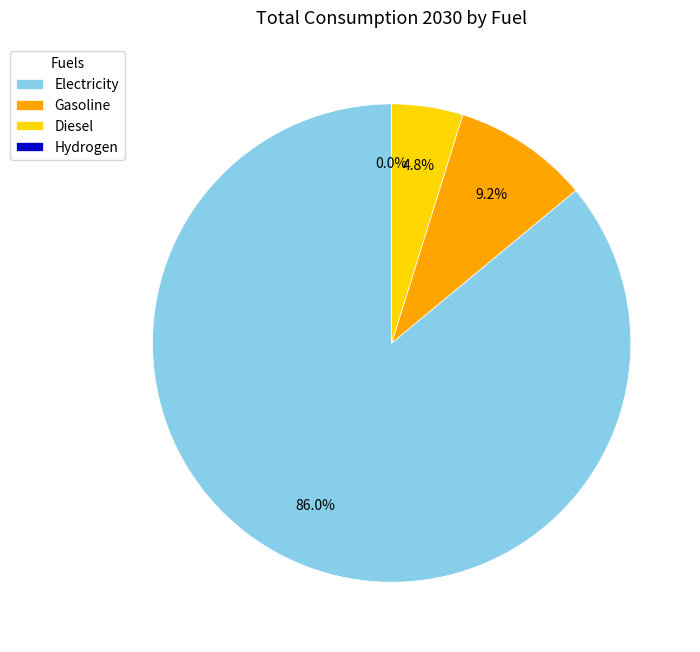

To the nearest percent, what portion does Diesel represent?

5%